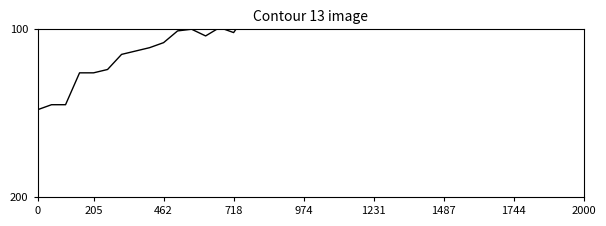

What is the maximum value shown in the chart?

148